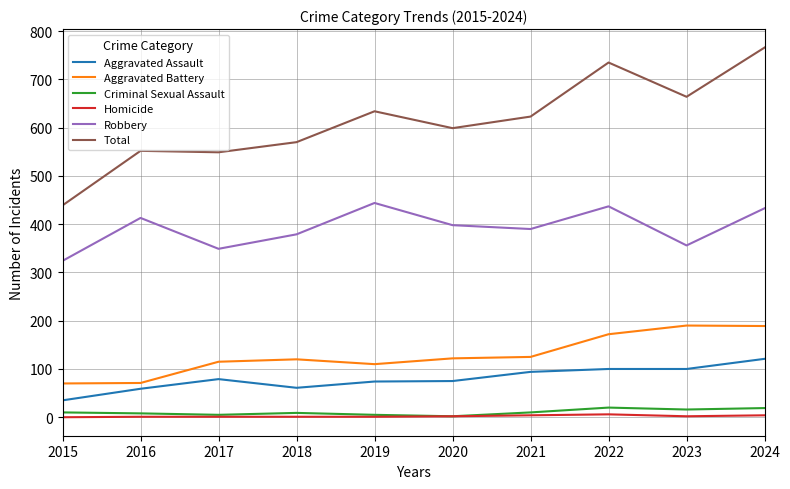

At which category is the sum across all series the highest?

2024